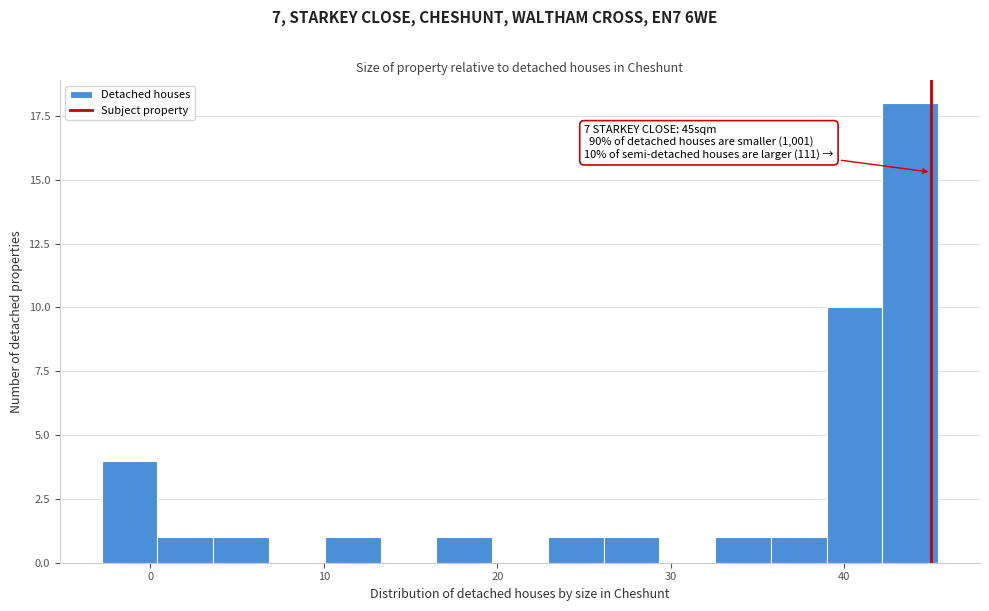

Read against the x-axis, roughly where is the centre of the tallest bar?

44